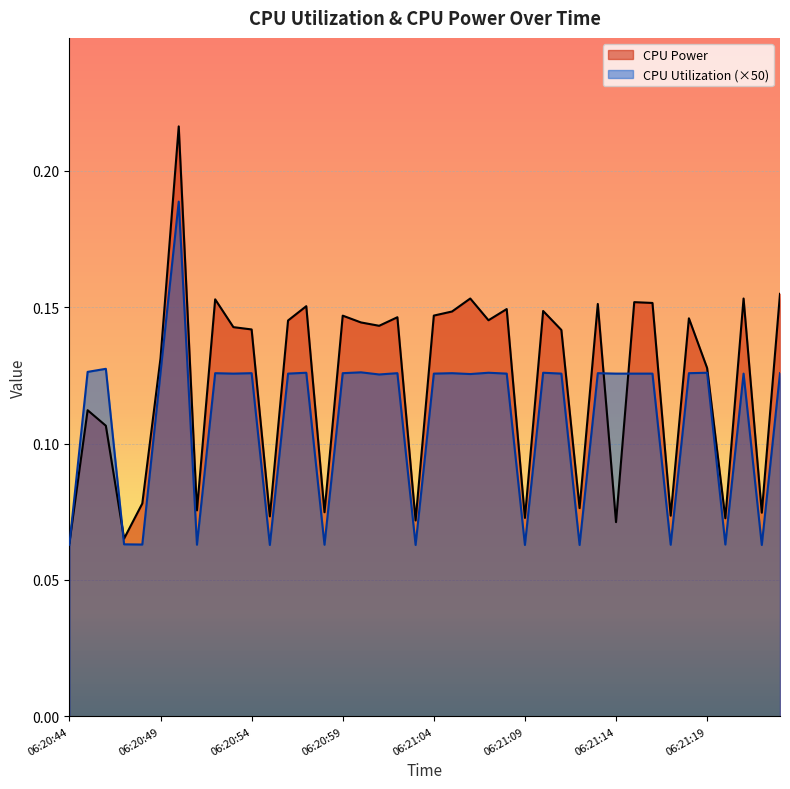

Which series has the largest total across all categories?

CPU Power